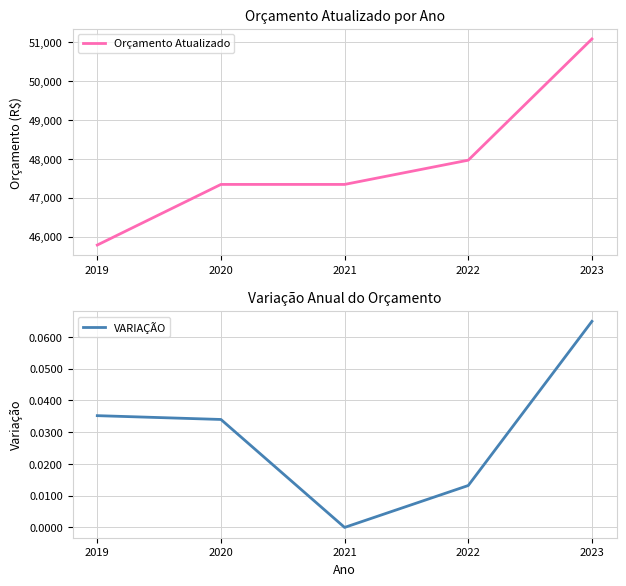

True or false: Orçamento Atualizado and VARIAÇÃO cross at least once.

False